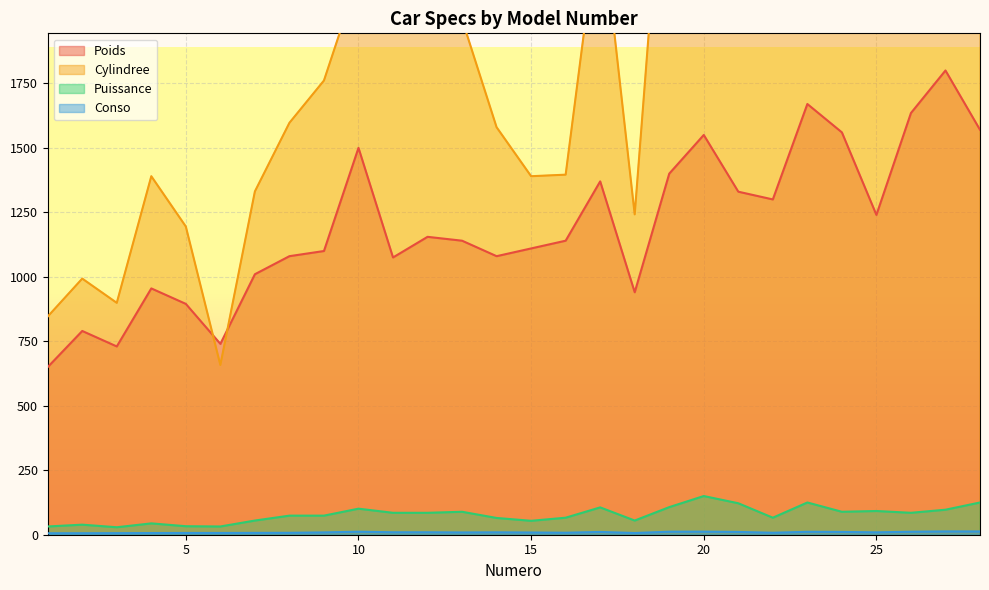

The Cylindree series shows 2972.0 at 19. True or false?

True